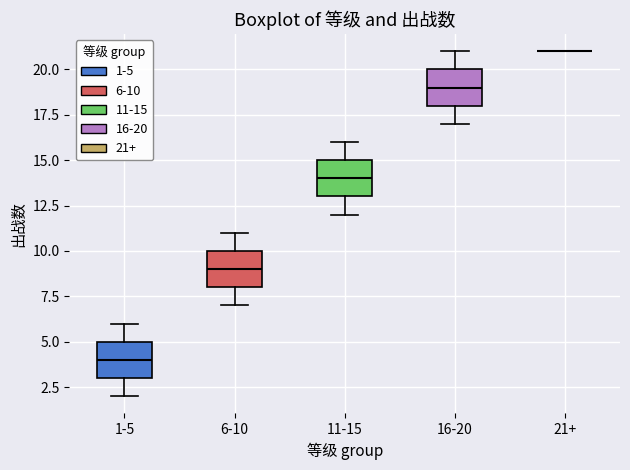

Reading left to right, read every box against the y-axis: the position of its median line, the range the box covers, and the ends of its whiskers. The values are not printed on the chart, so give them approximately, as read against the axis.

1-5: median 4, box 3 to 5, whiskers 2 to 6
6-10: median 9, box 8 to 10, whiskers 7 to 11
11-15: median 14, box 13 to 15, whiskers 12 to 16
16-20: median 19, box 18 to 20, whiskers 17 to 21
21+: box collapsed to a line at 21, whiskers 21 to 21